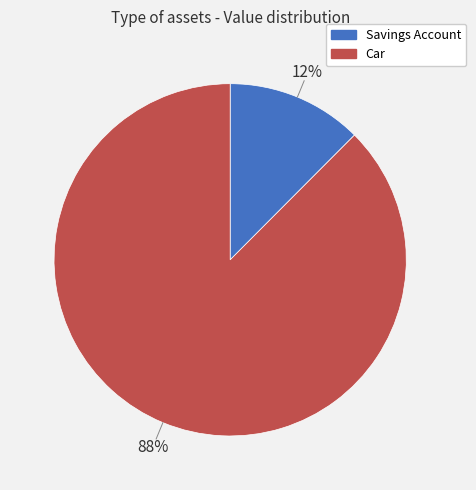

To the nearest percent, what is the combined percentage of Car and Savings Account?

100%